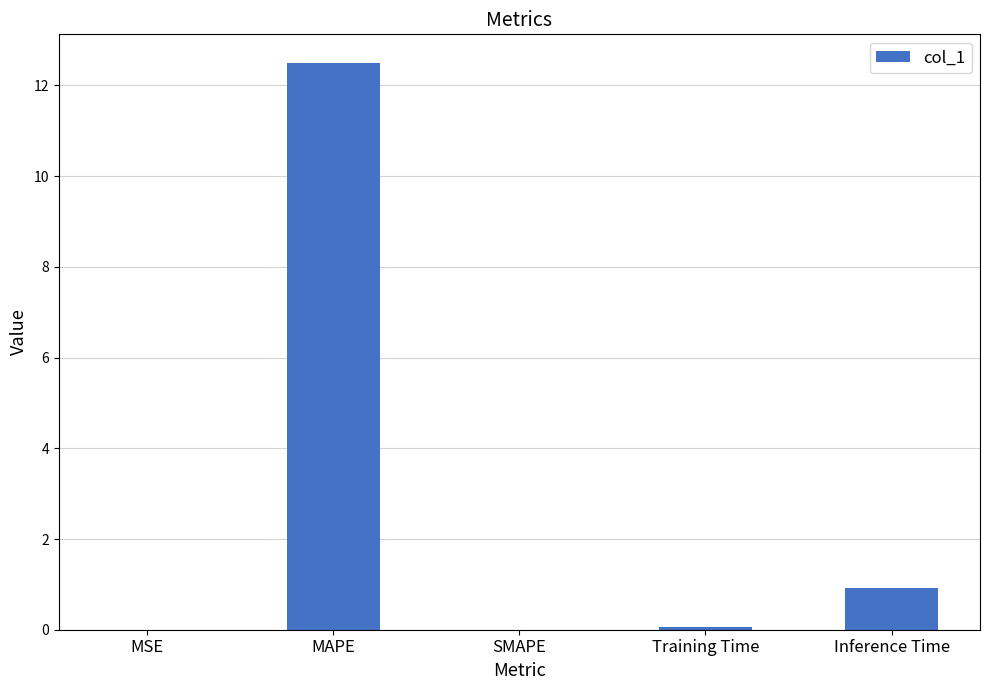

What is the sum of all values?

13.5